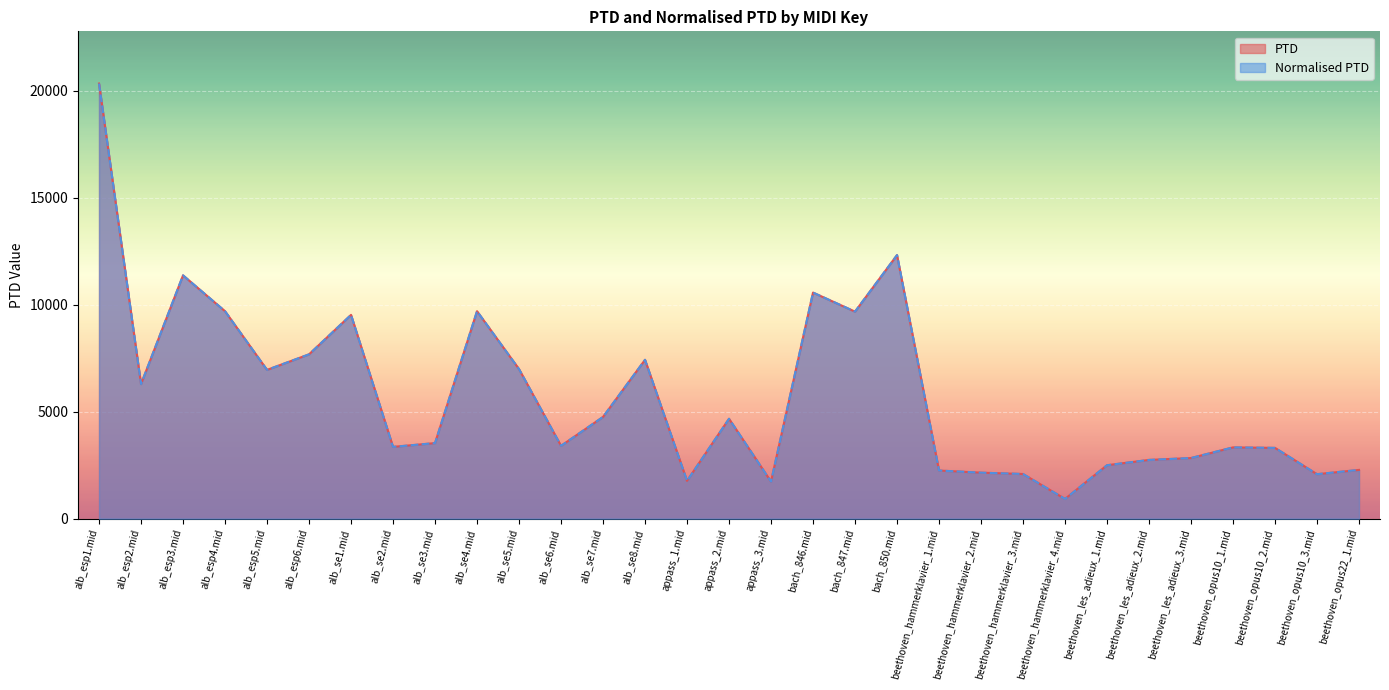

Reading left to right, extract all data points from this chart.

PTD: 20326.7	6288.2	11367.1	9692.5	6951.4	7677.4	9520.8	3355.0	3531.0	9692.6	6987.2	3403.6	4753.1	7421.6	1766.5	4667.0	1732.3	10563.1	9672.7	12313.9	2250.0	2150.1	2087.9	922.6	2497.7	2745.4	2833.2	3330.9	3307.8	2078.7	2278.6
Normalised PTD: 20326.7	6288.2	11367.1	9692.5	6951.4	7677.4	9520.8	3355.0	3531.0	9692.6	6987.2	3403.6	4753.1	7421.6	1766.5	4667.0	1732.3	10563.1	9672.7	12313.9	2250.0	2150.1	2087.9	922.6	2497.7	2745.4	2833.2	3330.9	3307.8	2078.7	2278.6